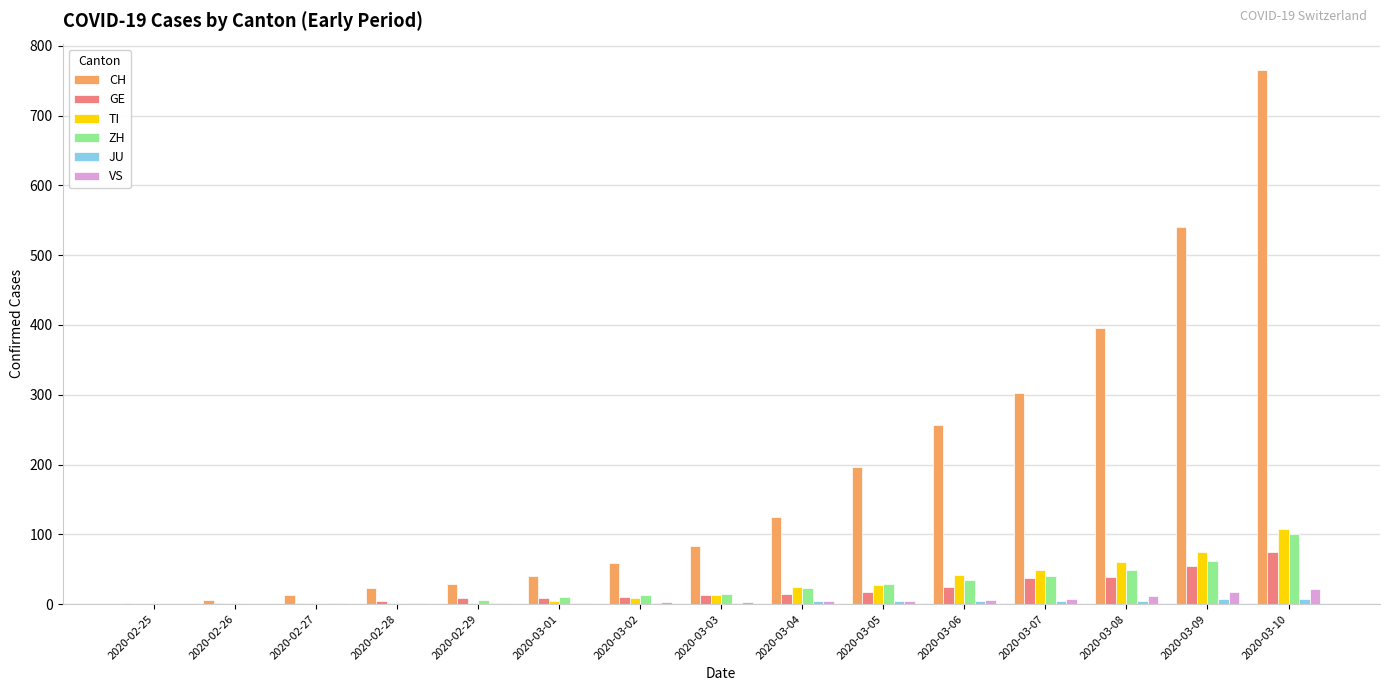

What is the total value across all series at 2020-02-29?

47